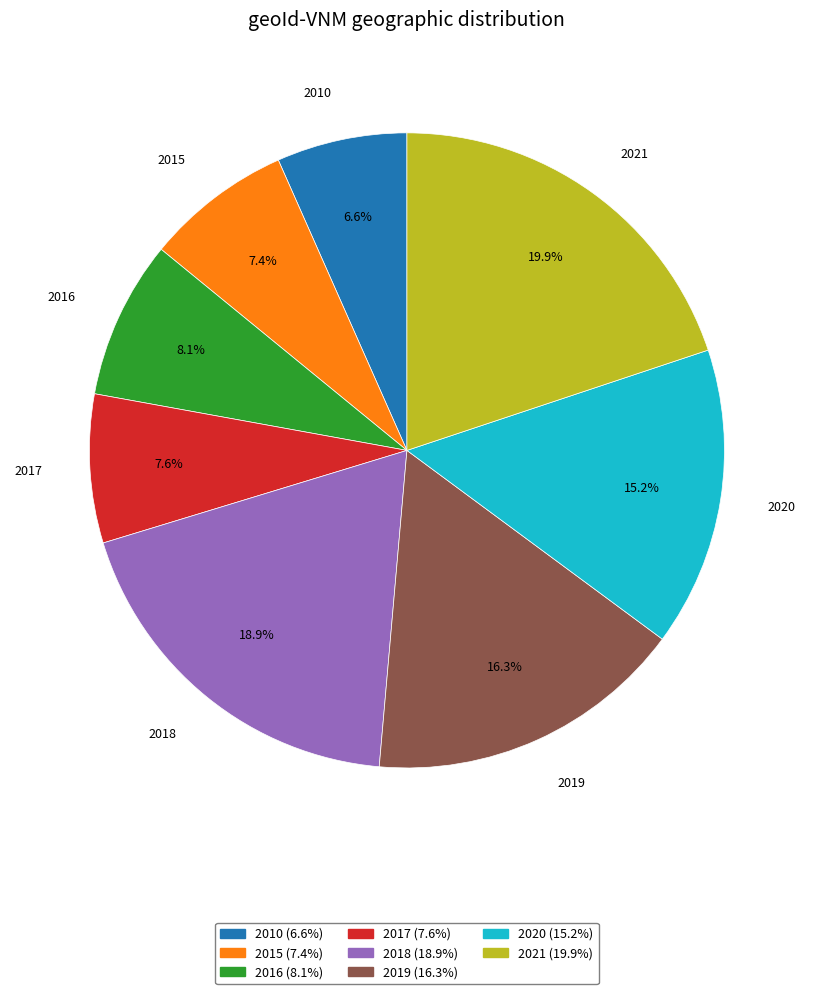

Is it true that 2017 is 8% of the pie?

True